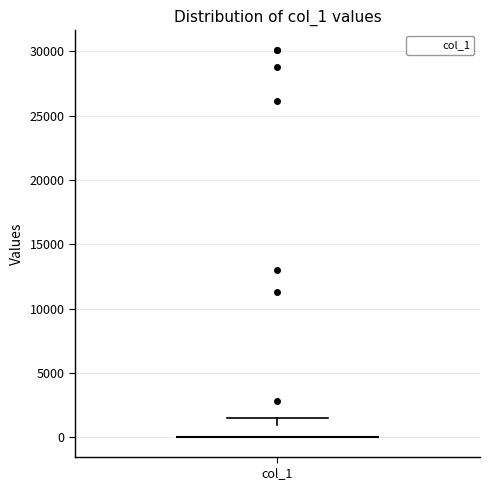

Read this box plot against the y-axis: the position of the median line, the range covered by the box, and the ends of both whiskers. The values are not printed on the chart, so give them approximately, as read against the axis.

median 0 (drawn on the box's lower edge), box 0 to 1000, whiskers 0 to 1500